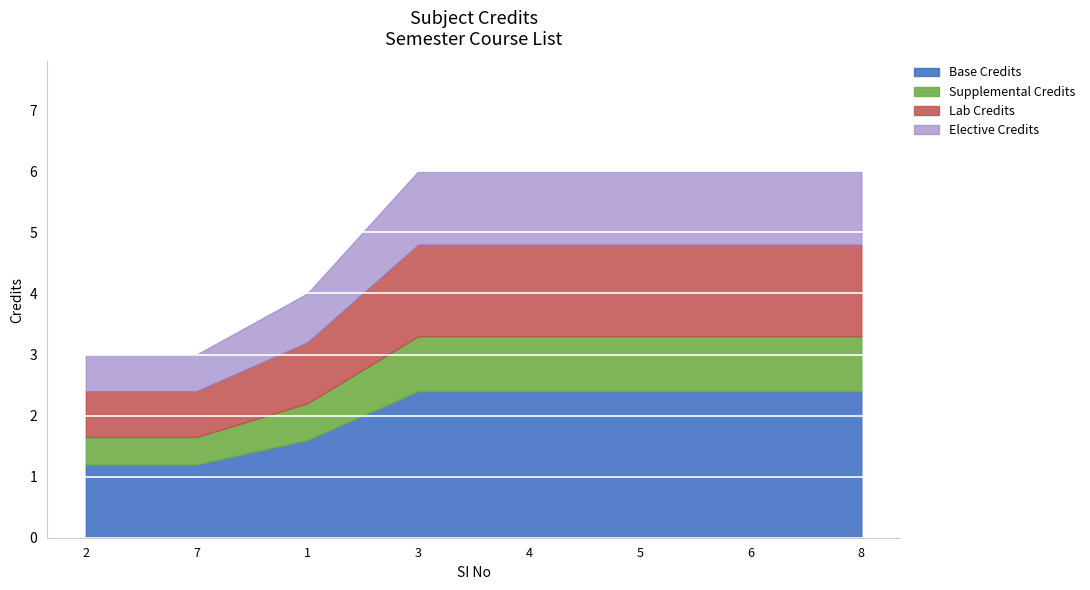

What is the maximum value for Base Credits?

2.4